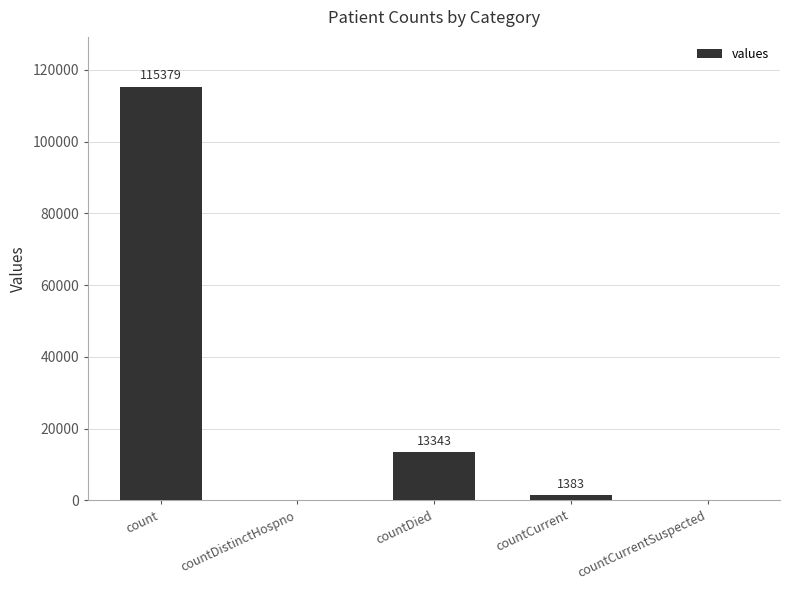

At which category does the chart reach its peak across all series?

count